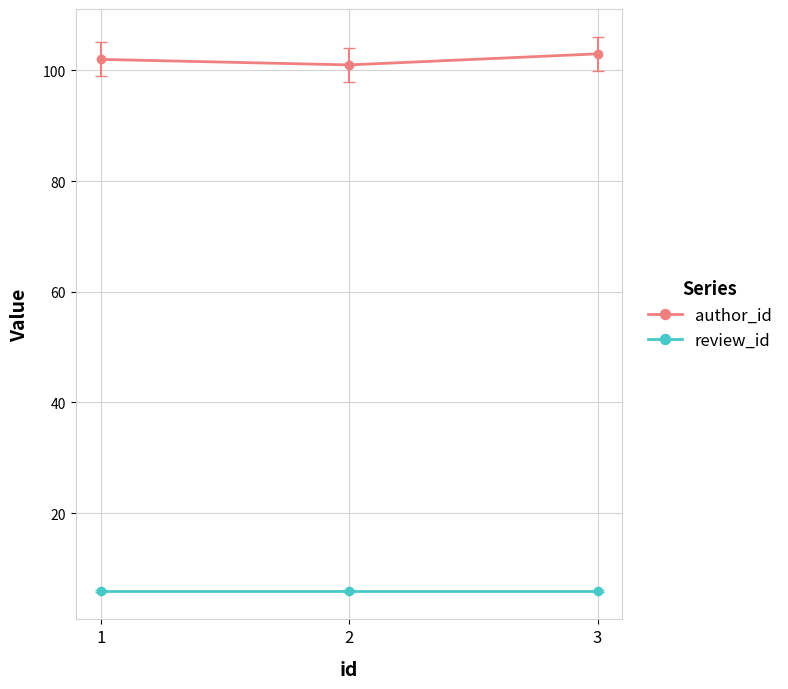

Is it true that review_id equals 6 at 1?

True